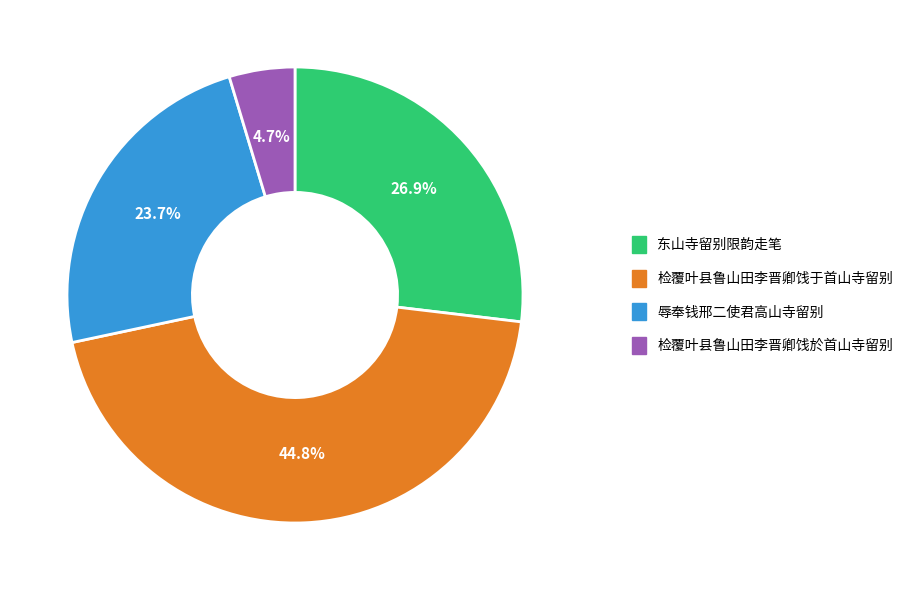

Which slice is the smallest?

检覆叶县鲁山田李晋卿饯於首山寺留别